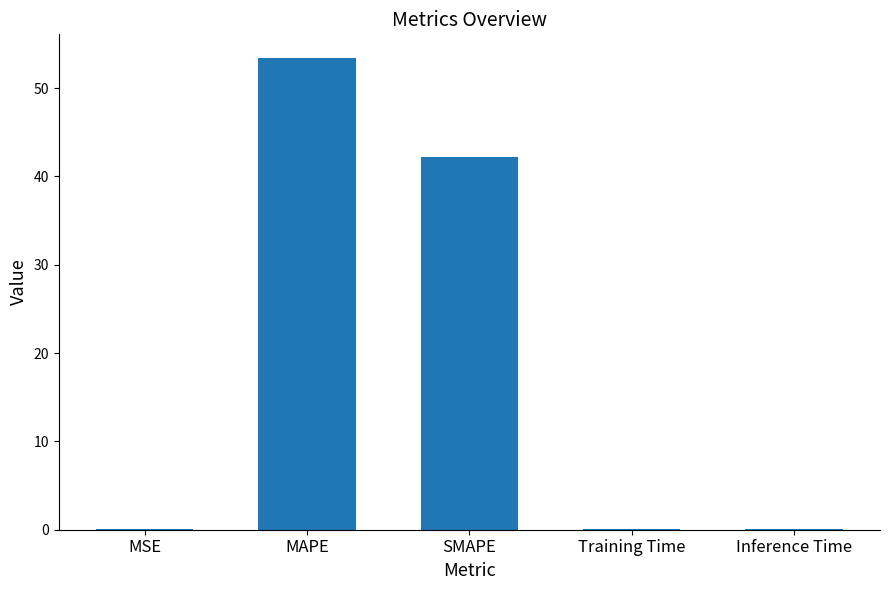

How many data points does each series have?

5